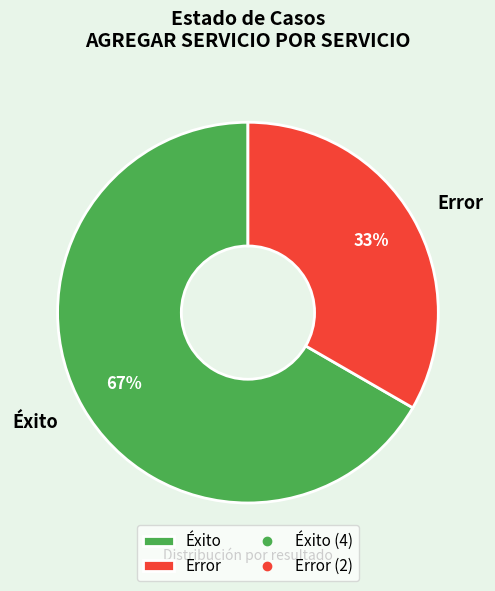

Combined, do Éxito and Error account for over 50%?

Yes